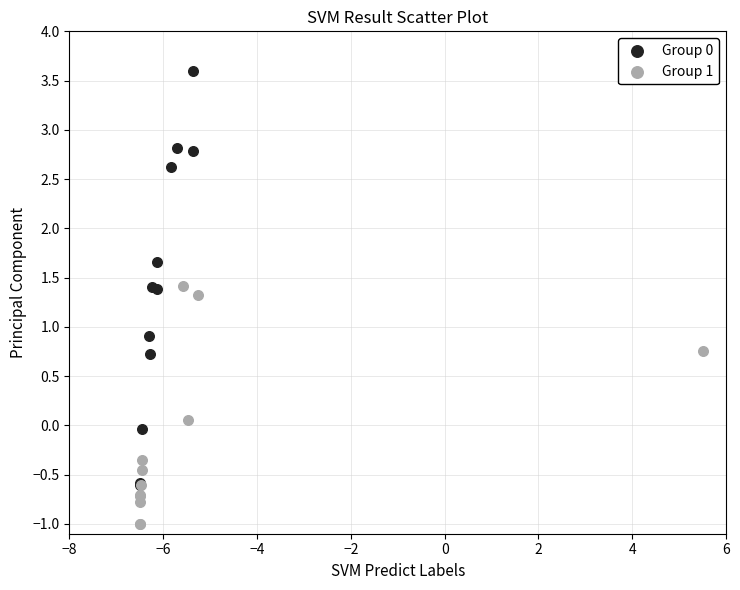

Which series reaches the minimum Y coordinate?

Group 1